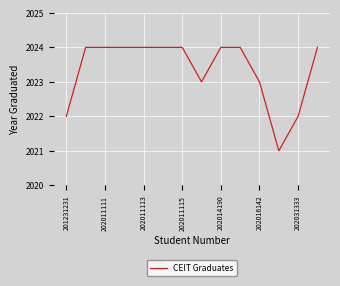

What is the sum of all values?

28327